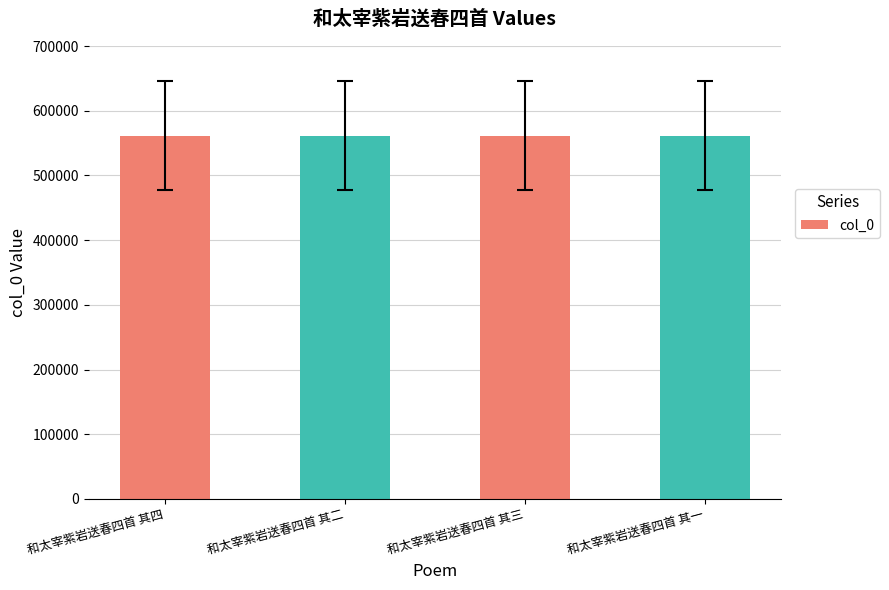

Approximately how many times larger is the value at 和太宰紫岩送春四首 其二 compared to 和太宰紫岩送春四首 其三?

1.0